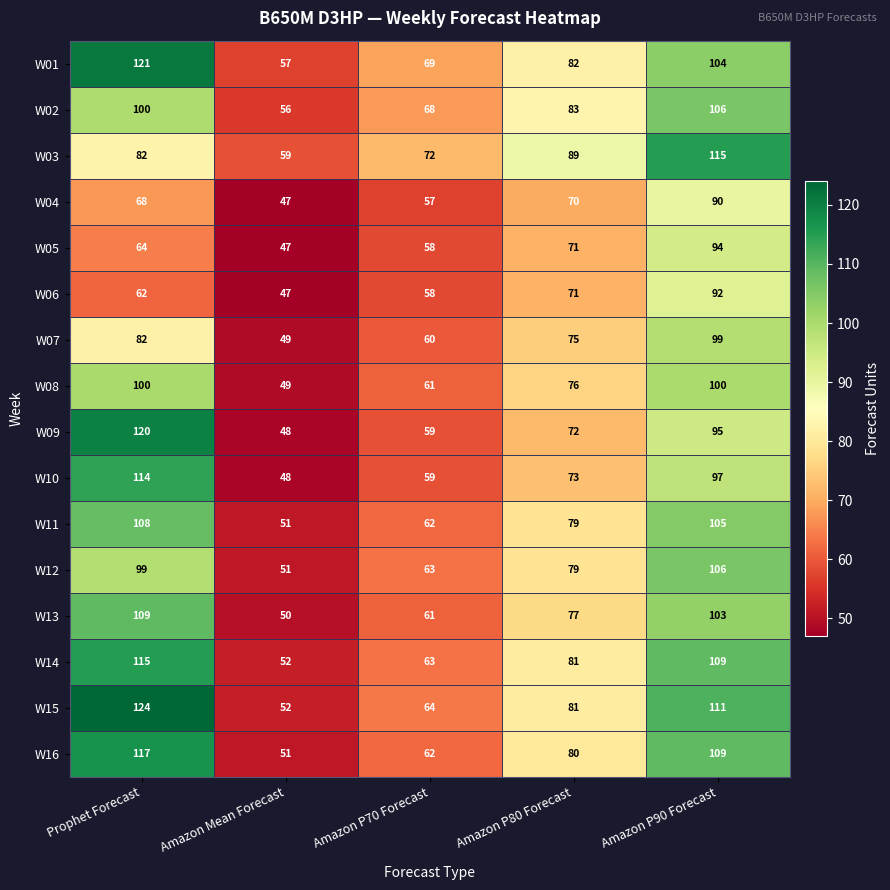

Between Amazon P80 Forecast and Amazon P90 Forecast, which series saw the biggest shift?

W15